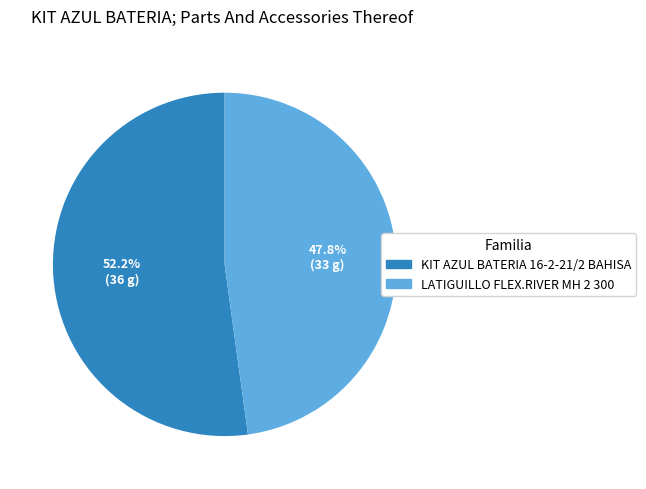

To the nearest percent, what percentage of the pie is LATIGUILLO FLEX.RIVER MH 2 300?

48%